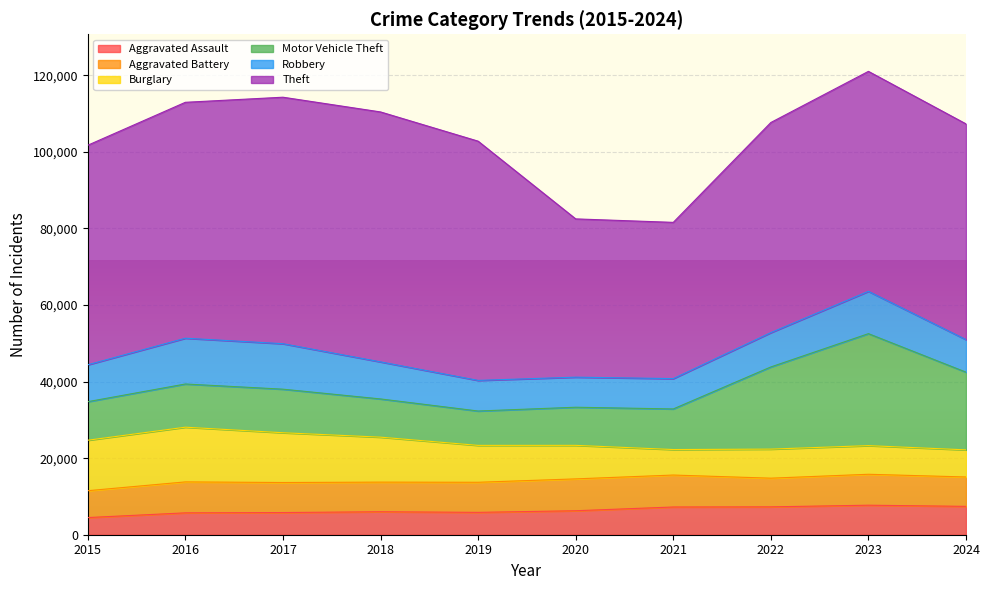

Which series ends up on top after the final intersection of Motor Vehicle Theft and Burglary?

Motor Vehicle Theft